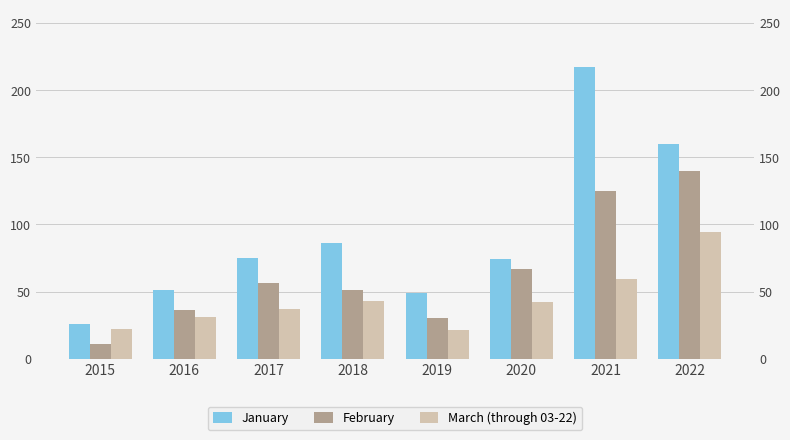

At how many categories does at least one series exceed 214?

1